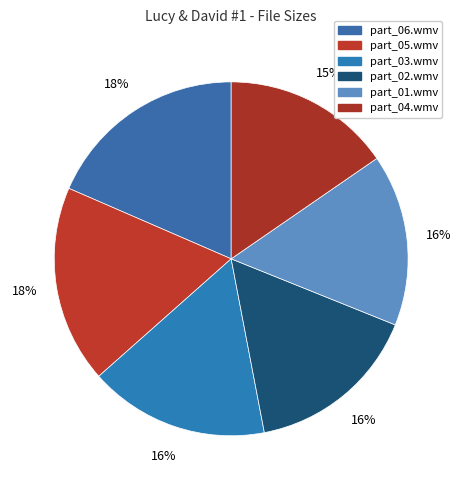

How many segments does this pie chart have?

6